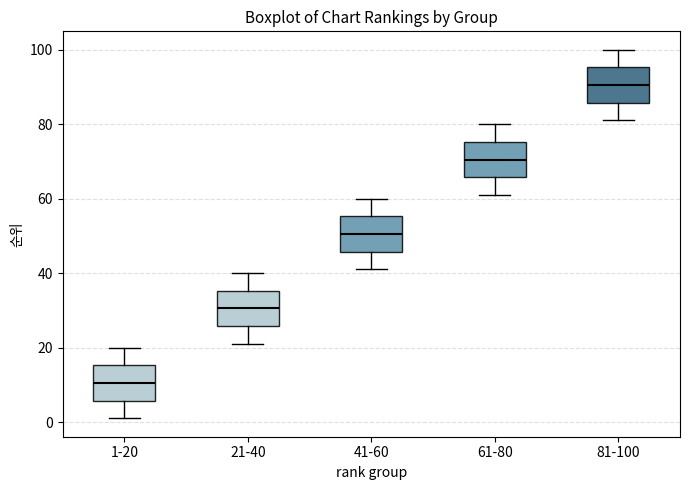

Reading left to right, read every box against the y-axis: the position of its median line, the range the box covers, and the ends of its whiskers. The values are not printed on the chart, so give them approximately, as read against the axis.

1-20: median 10, box 6 to 16, whiskers 2 to 20
21-40: median 30, box 26 to 36, whiskers 22 to 40
41-60: median 50, box 46 to 56, whiskers 42 to 60
61-80: median 70, box 66 to 76, whiskers 62 to 80
81-100: median 90, box 86 to 96, whiskers 82 to 100